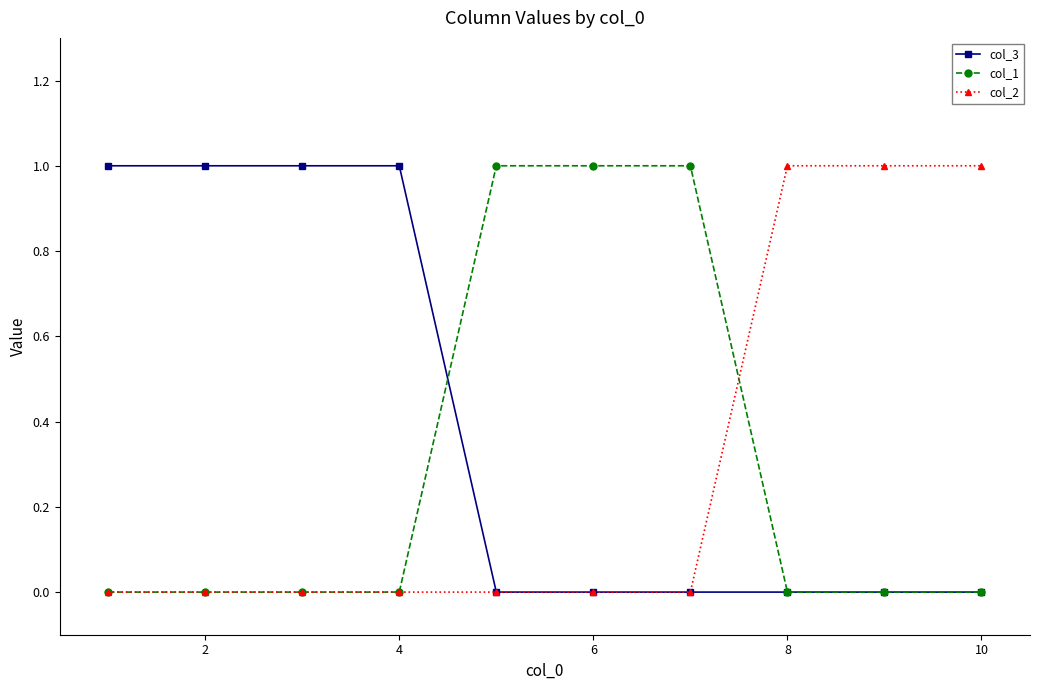

Reading left to right, list all the values displayed in this chart.

col_3: 1	1	1	1	0	0	0	0	0	0
col_1: 0	0	0	0	1	1	1	0	0	0
col_2: 0	0	0	0	0	0	0	1	1	1